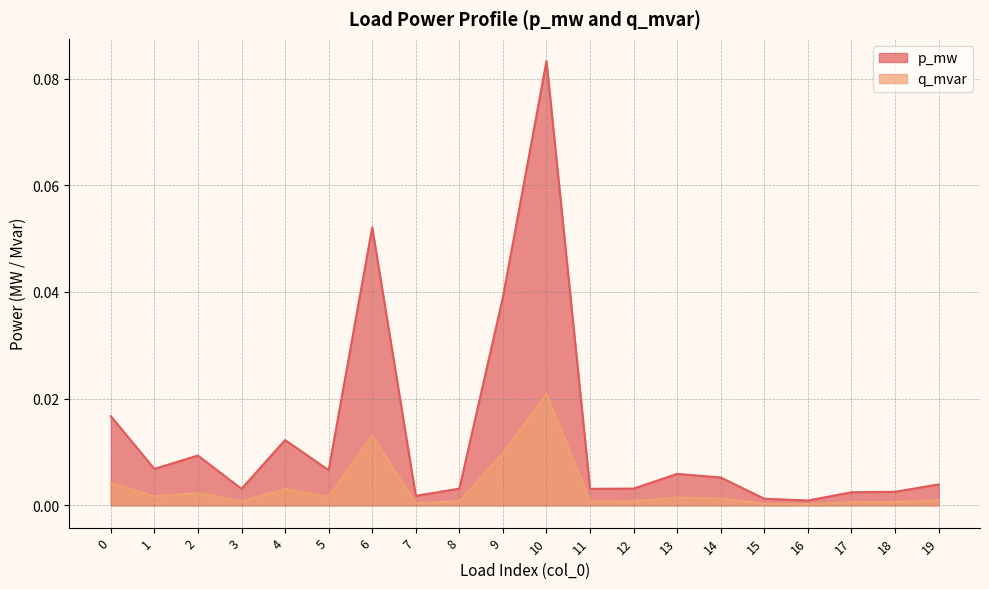

Does the chart have visible grid lines?

Yes